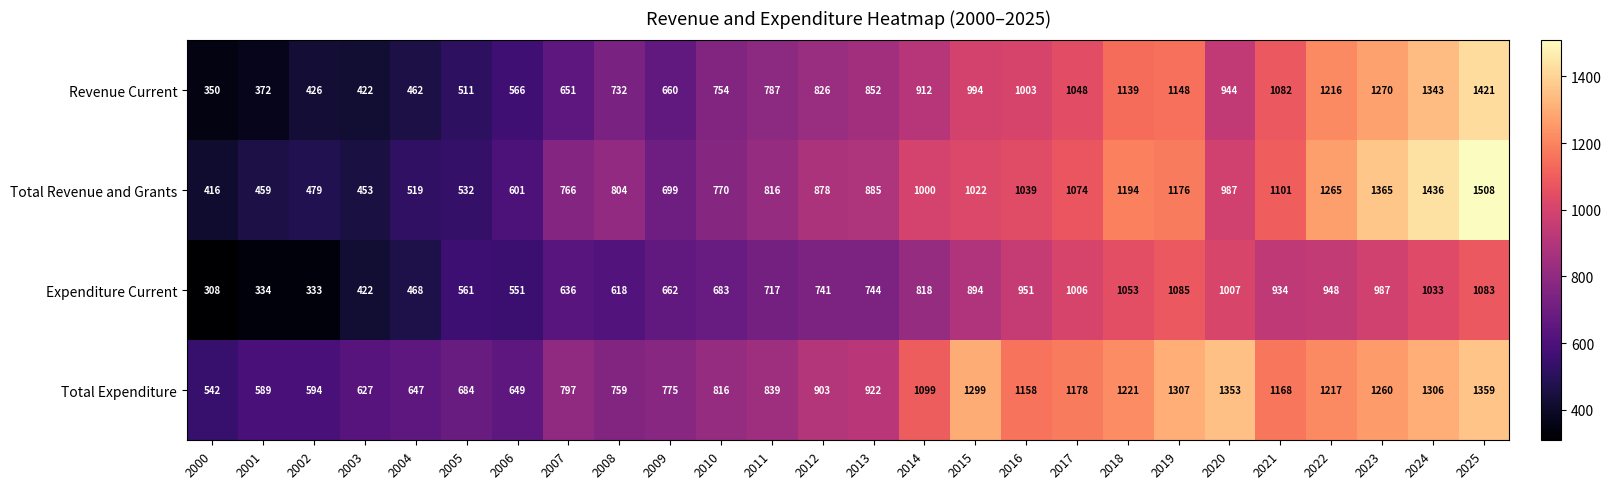

Which series has the largest range (max minus min)?

Total Revenue and Grants